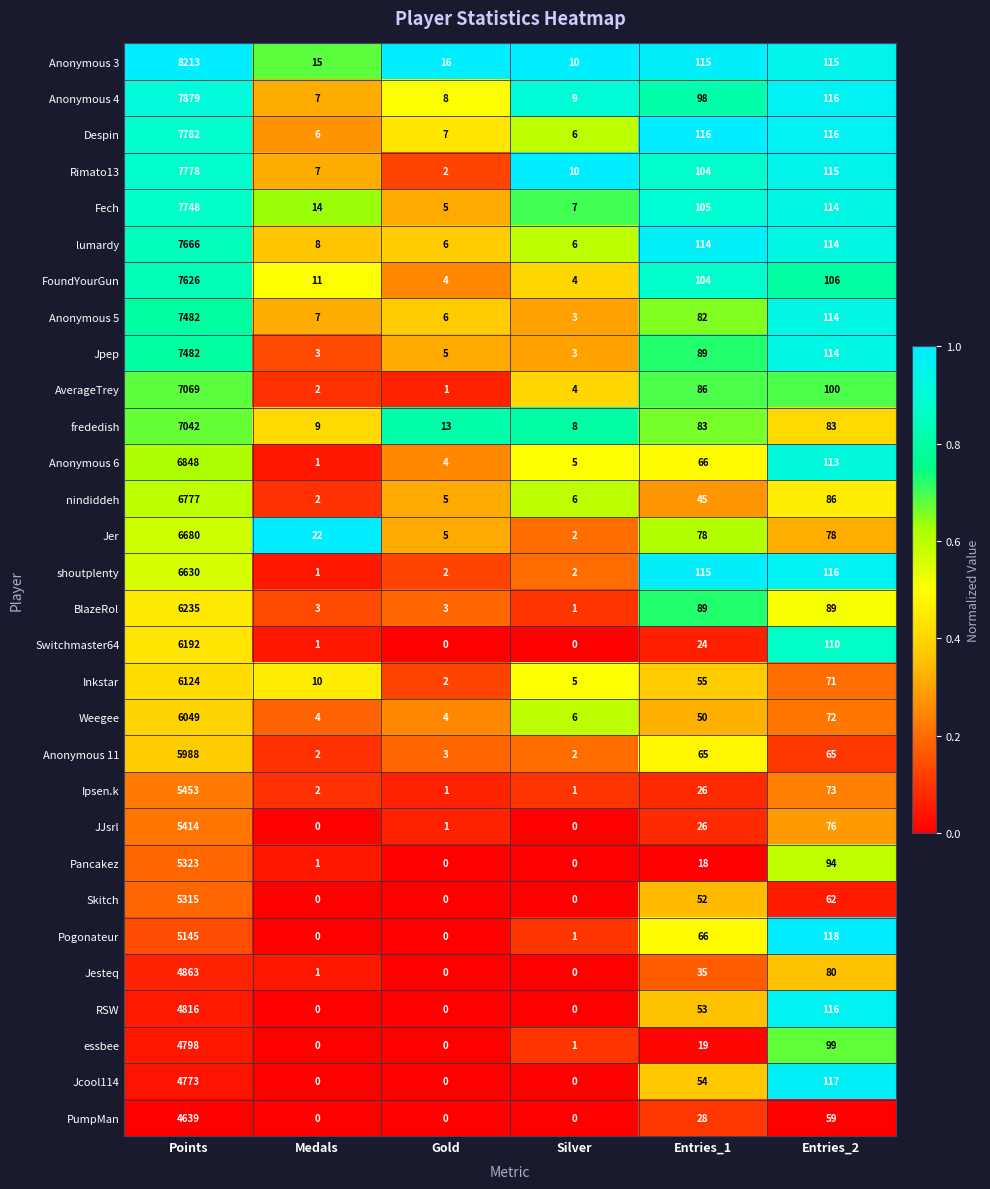

Which category has the highest value across all series?

Points